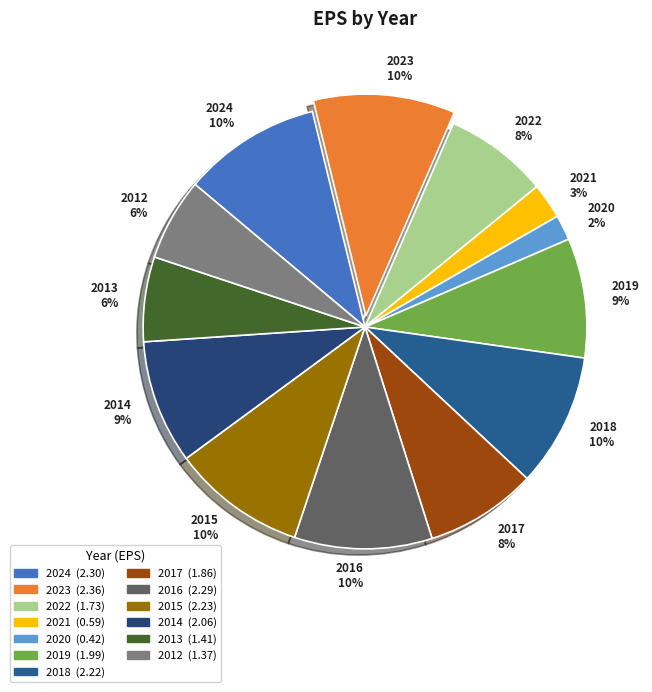

Is the sum of 2012 6% and 2015 10% greater than half?

No